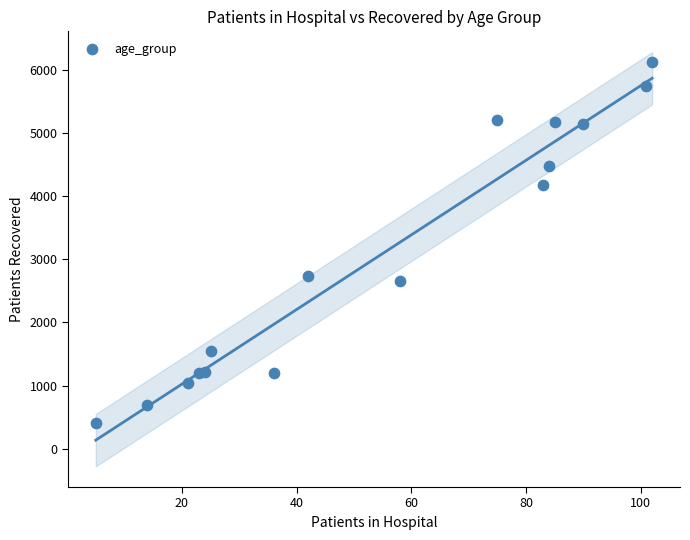

What Y value in the scatter plot is closest to 3270?

2737